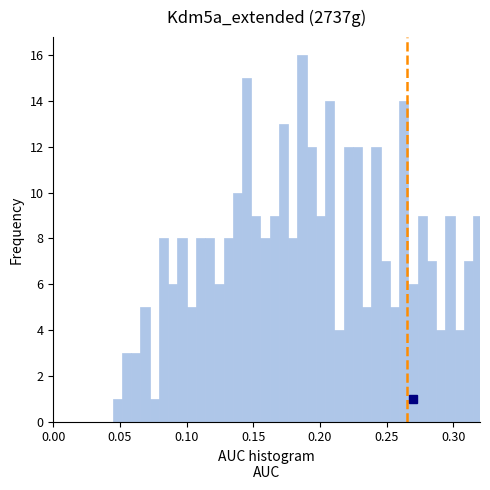

Around what value on the x-axis is the tallest bar? Give the approximate position of its centre, as read against the axis.

0.185